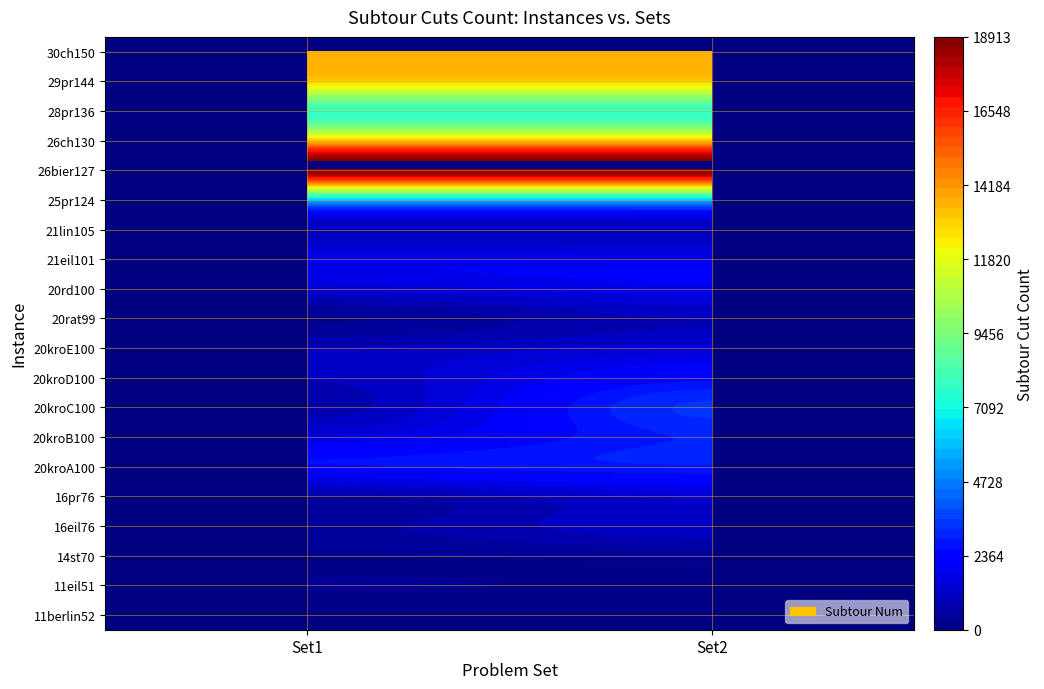

What is the lowest value of the 30ch150 series?

13530